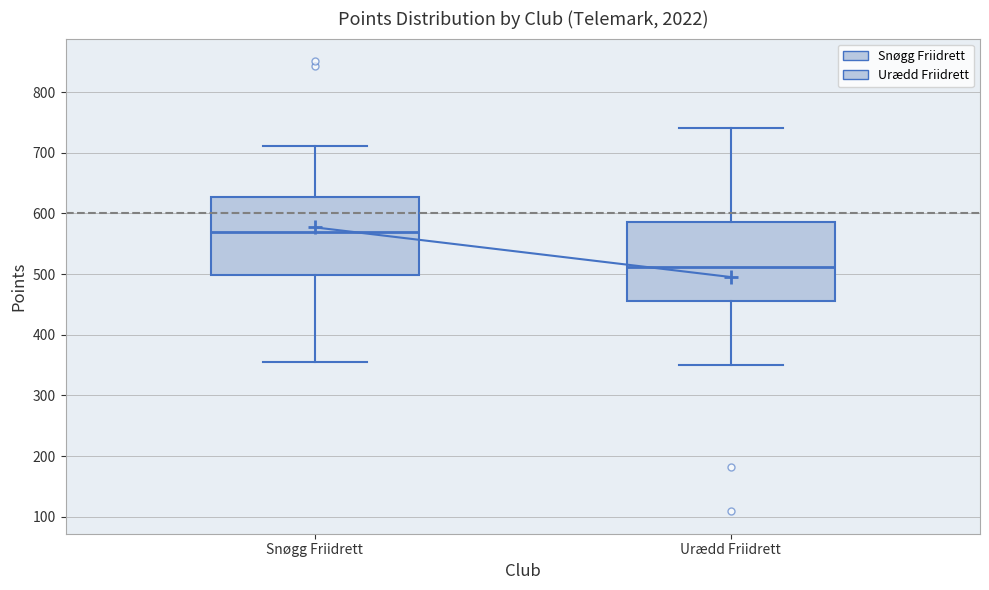

Reading left to right, read every box against the y-axis: the position of its median line, the range the box covers, and the ends of its whiskers. The values are not printed on the chart, so give them approximately, as read against the axis.

Snøgg Friidrett: median 570, box 500 to 630, whiskers 360 to 710
Urædd Friidrett: median 510, box 460 to 590, whiskers 350 to 740